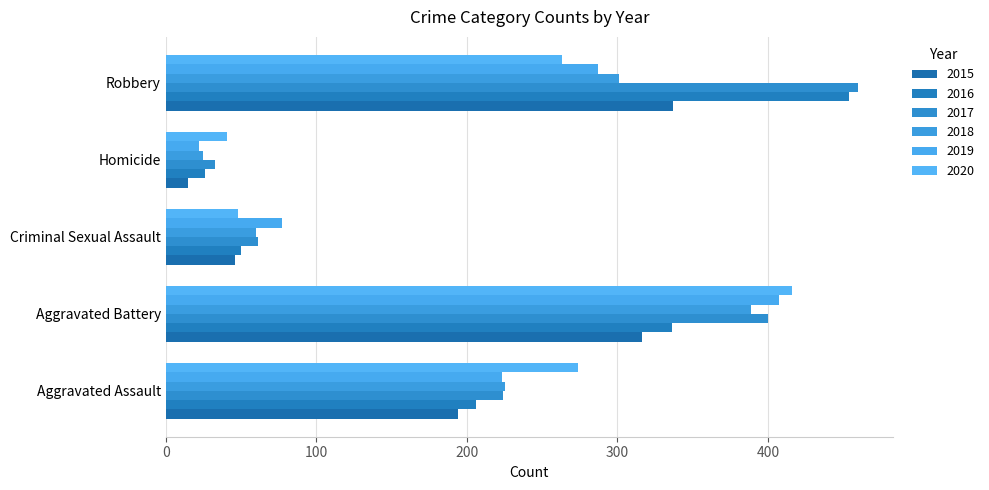

Reading right to left, transcribe all the data shown in this chart.

2015: 337	15	46	316	194
2016: 454	26	50	336	206
2017: 460	33	61	400	224
2018: 301	25	60	389	225
2019: 287	22	77	407	223
2020: 263	41	48	416	274